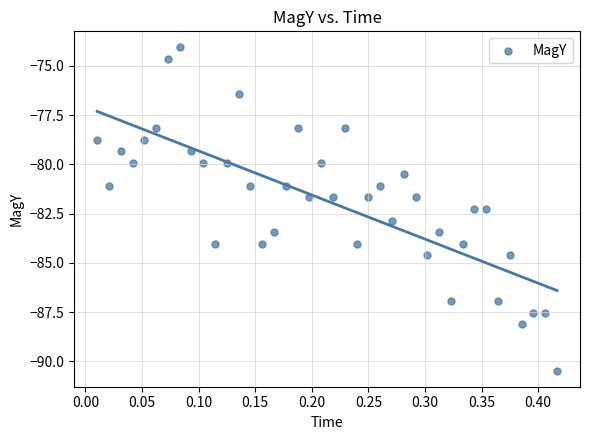

What is the range of Y values (max minus min)?

16.4